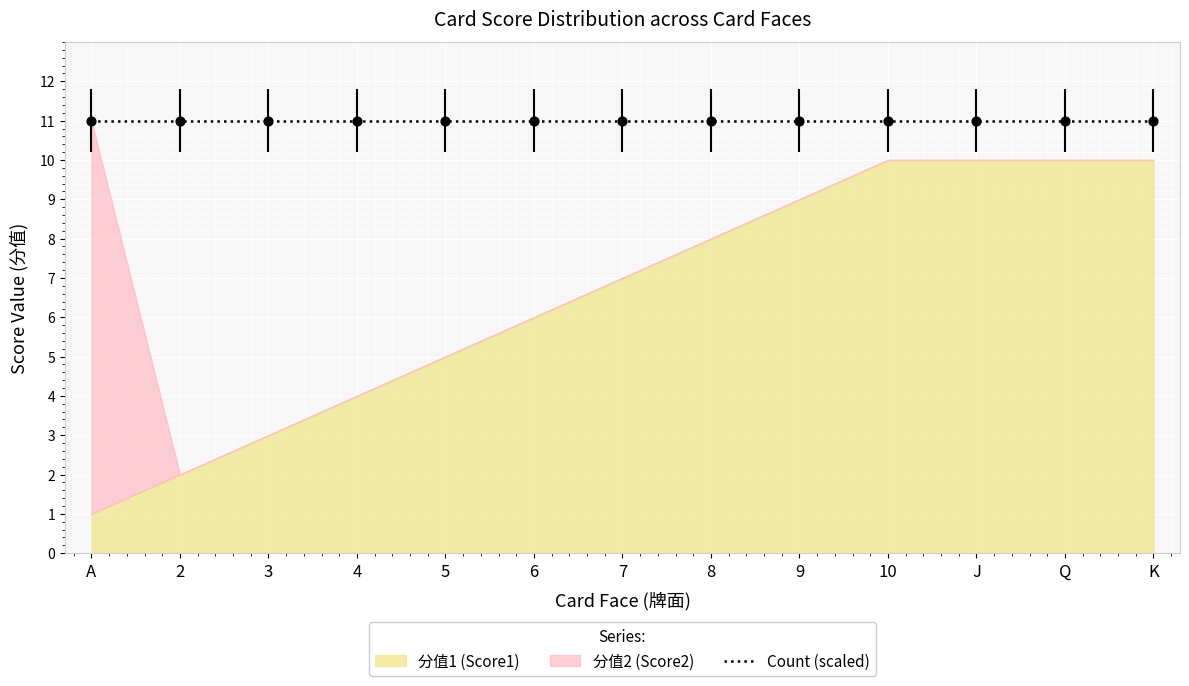

At which category is the sum across all series the highest?

10